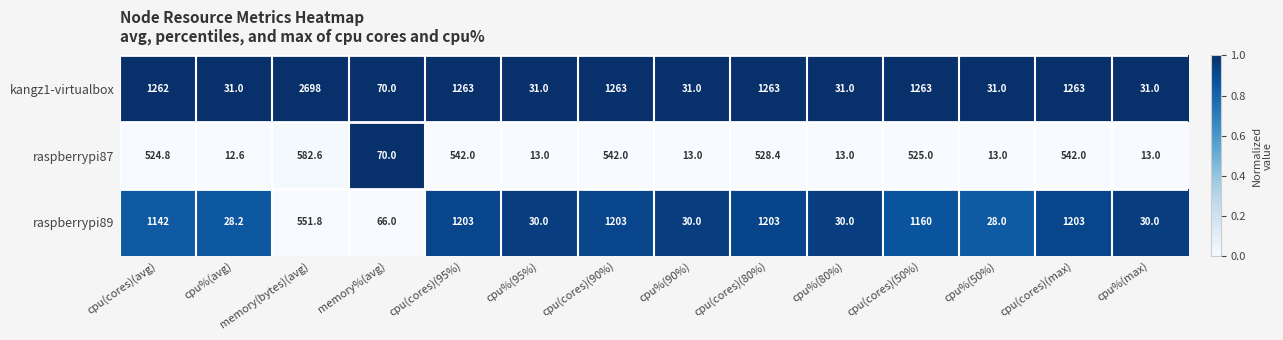

Rank the series by their average value, from highest to lowest.

kangz1-virtualbox, raspberrypi89, raspberrypi87